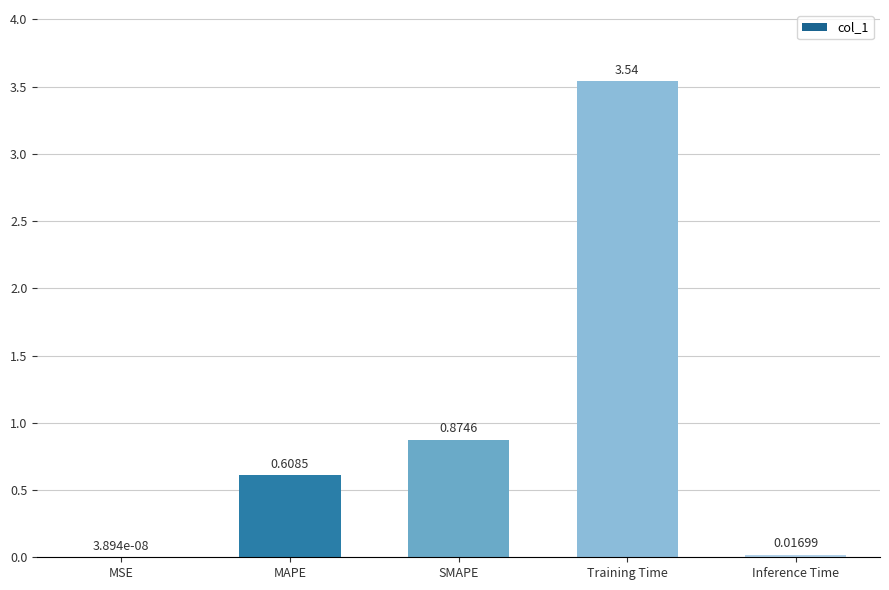

Is it true that the value at Training Time is 5.5?

False